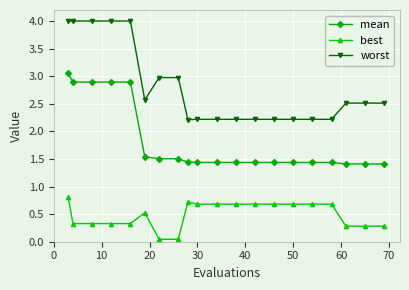

Rank the series by their maximum value, from lowest to highest.

best, mean, worst